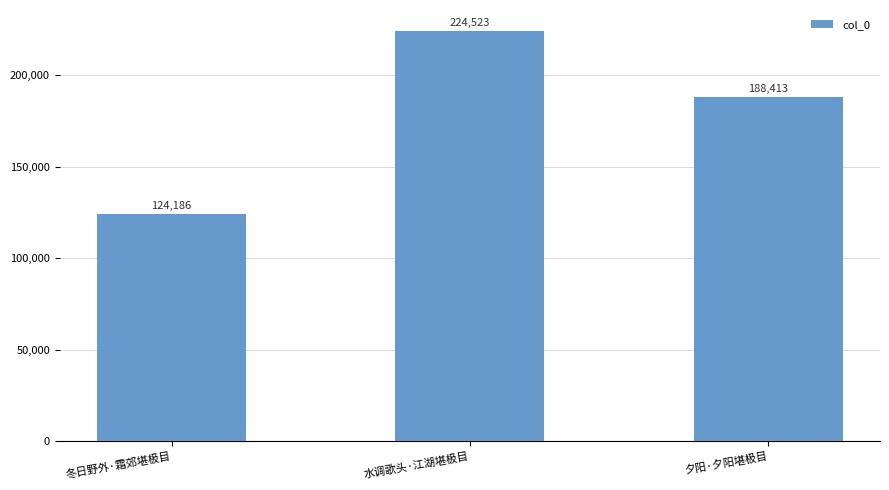

Rank the categories by value from highest to lowest.

水调歌头·江湖堪极目, 夕阳·夕阳堪极目, 冬日野外·霜郊堪极目